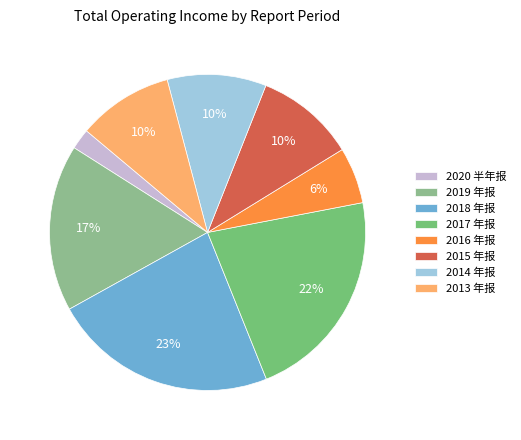

Is 2019 年报 the majority of the pie?

No